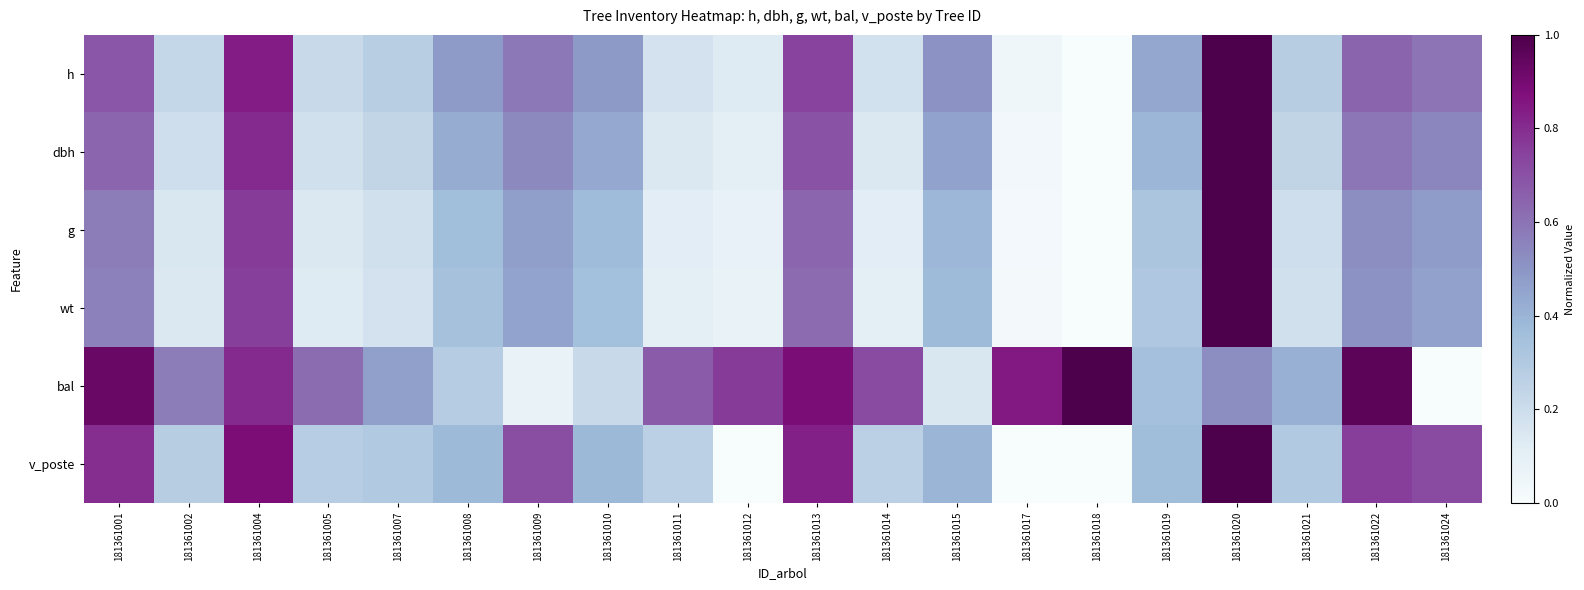

Reading left to right, transcribe all the data shown in this chart.

h: 181361001=0.7	181361002=0.2	181361004=0.8	181361005=0.2	181361007=0.3	181361008=0.5	181361009=0.6	181361010=0.5	181361011=0.2	181361012=0.1	181361013=0.7	181361014=0.2	181361015=0.5	181361017=0.0	181361018=0.0	181361019=0.4	181361020=1.0	181361021=0.3	181361022=0.6	181361024=0.6
dbh: 181361001=0.6	181361002=0.2	181361004=0.8	181361005=0.2	181361007=0.2	181361008=0.4	181361009=0.5	181361010=0.4	181361011=0.1	181361012=0.1	181361013=0.7	181361014=0.1	181361015=0.5	181361017=0.0	181361018=0.0	181361019=0.4	181361020=1.0	181361021=0.2	181361022=0.6	181361024=0.5
g: 181361001=0.6	181361002=0.2	181361004=0.8	181361005=0.1	181361007=0.2	181361008=0.4	181361009=0.5	181361010=0.4	181361011=0.1	181361012=0.1	181361013=0.6	181361014=0.1	181361015=0.4	181361017=0.0	181361018=0.0	181361019=0.3	181361020=1.0	181361021=0.2	181361022=0.5	181361024=0.5
wt: 181361001=0.6	181361002=0.1	181361004=0.8	181361005=0.1	181361007=0.2	181361008=0.3	181361009=0.5	181361010=0.4	181361011=0.1	181361012=0.1	181361013=0.6	181361014=0.1	181361015=0.4	181361017=0.0	181361018=0.0	181361019=0.3	181361020=1.0	181361021=0.2	181361022=0.5	181361024=0.5
bal: 181361001=0.9	181361002=0.6	181361004=0.8	181361005=0.6	181361007=0.5	181361008=0.3	181361009=0.1	181361010=0.2	181361011=0.7	181361012=0.8	181361013=0.9	181361014=0.7	181361015=0.1	181361017=0.8	181361018=1.0	181361019=0.4	181361020=0.5	181361021=0.4	181361022=1.0	181361024=0.0
v_poste: 181361001=0.8	181361002=0.3	181361004=0.9	181361005=0.3	181361007=0.3	181361008=0.4	181361009=0.7	181361010=0.4	181361011=0.3	181361012=0.0	181361013=0.8	181361014=0.3	181361015=0.4	181361017=0.0	181361018=0.0	181361019=0.4	181361020=1.0	181361021=0.3	181361022=0.8	181361024=0.7